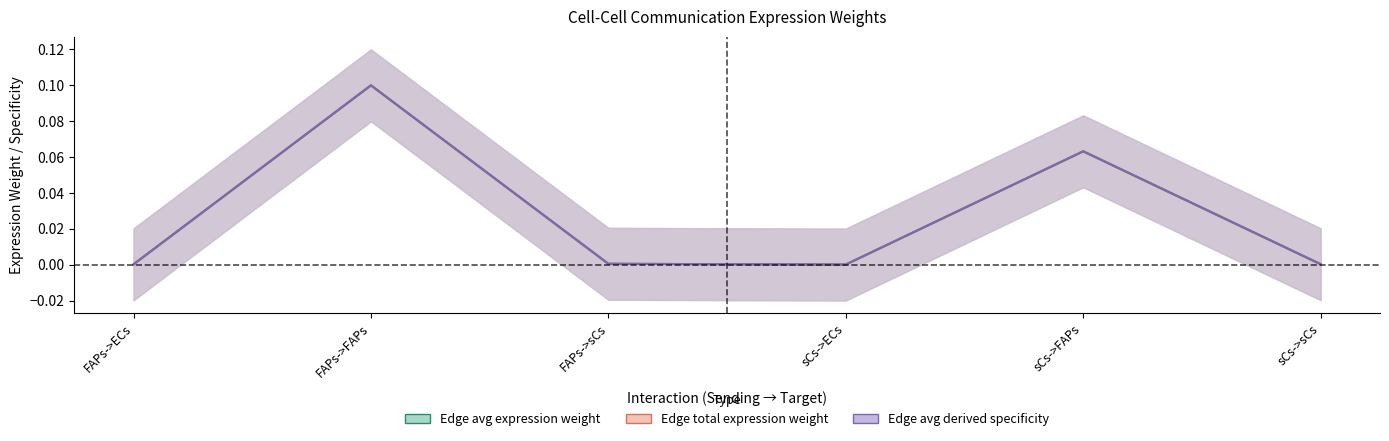

What value does the Edge average expression weight series have at sCs->FAPs?

0.1